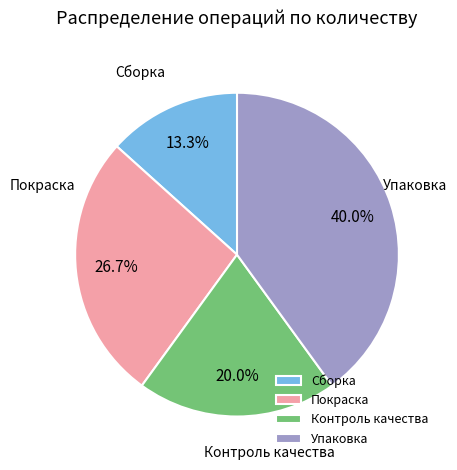

Combined, what portion of the pie is Покраска and Контроль качества?

46.7%